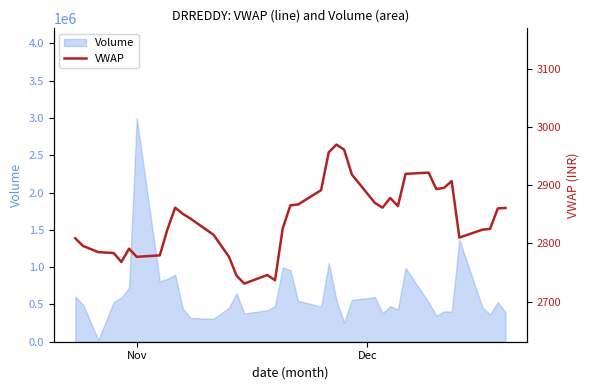

What is the highest value of the Volume series?

3000855